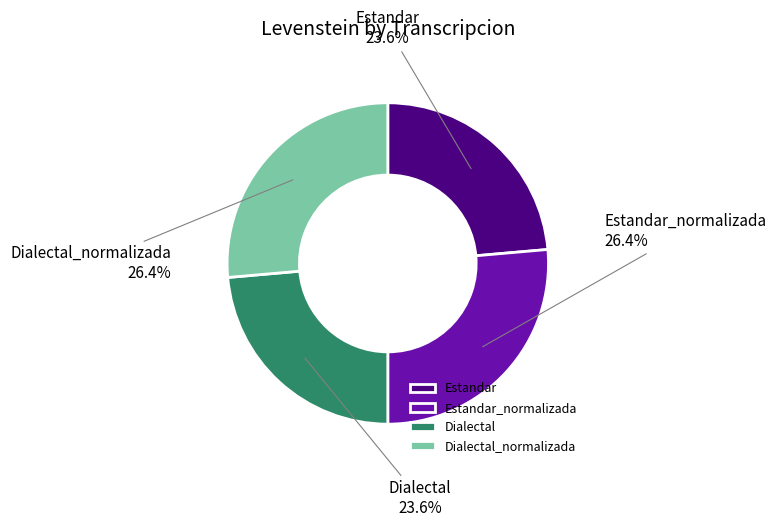

What percentage is the Estandar slice, to the nearest percent?

24%